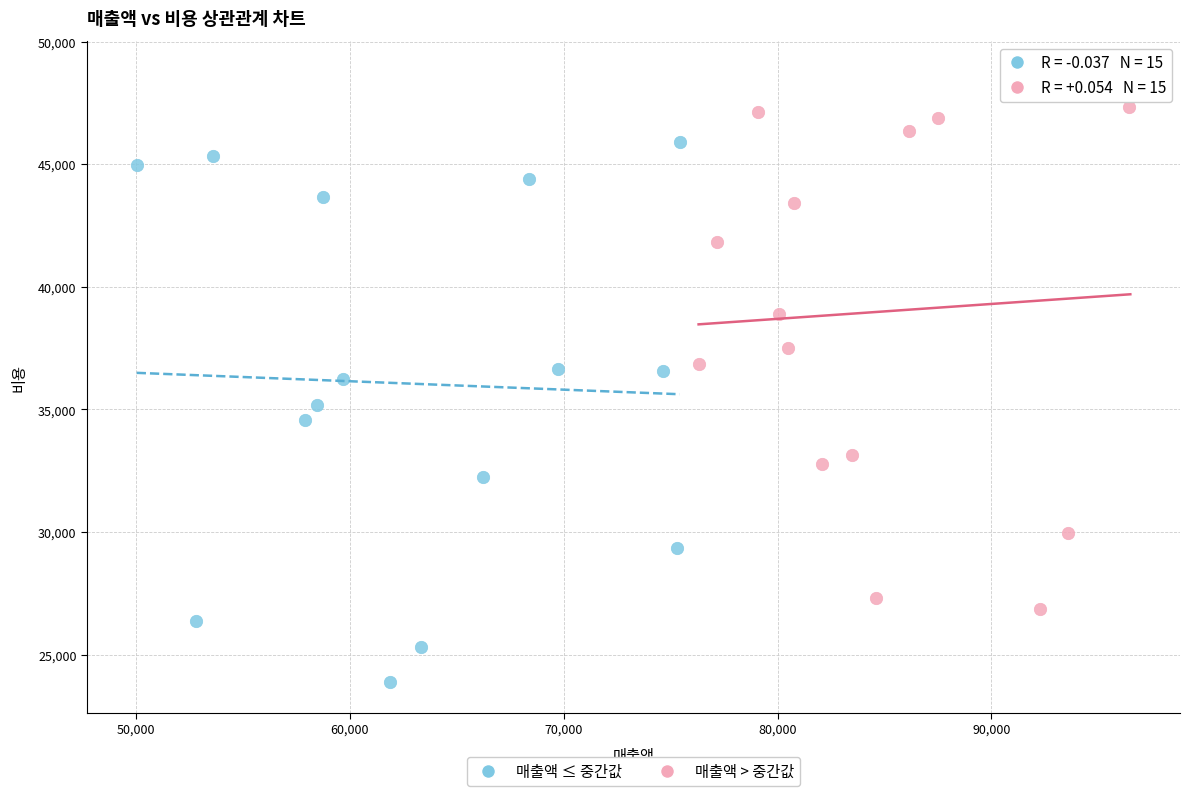

Which series contains the highest Y value?

매출액 > 중간값